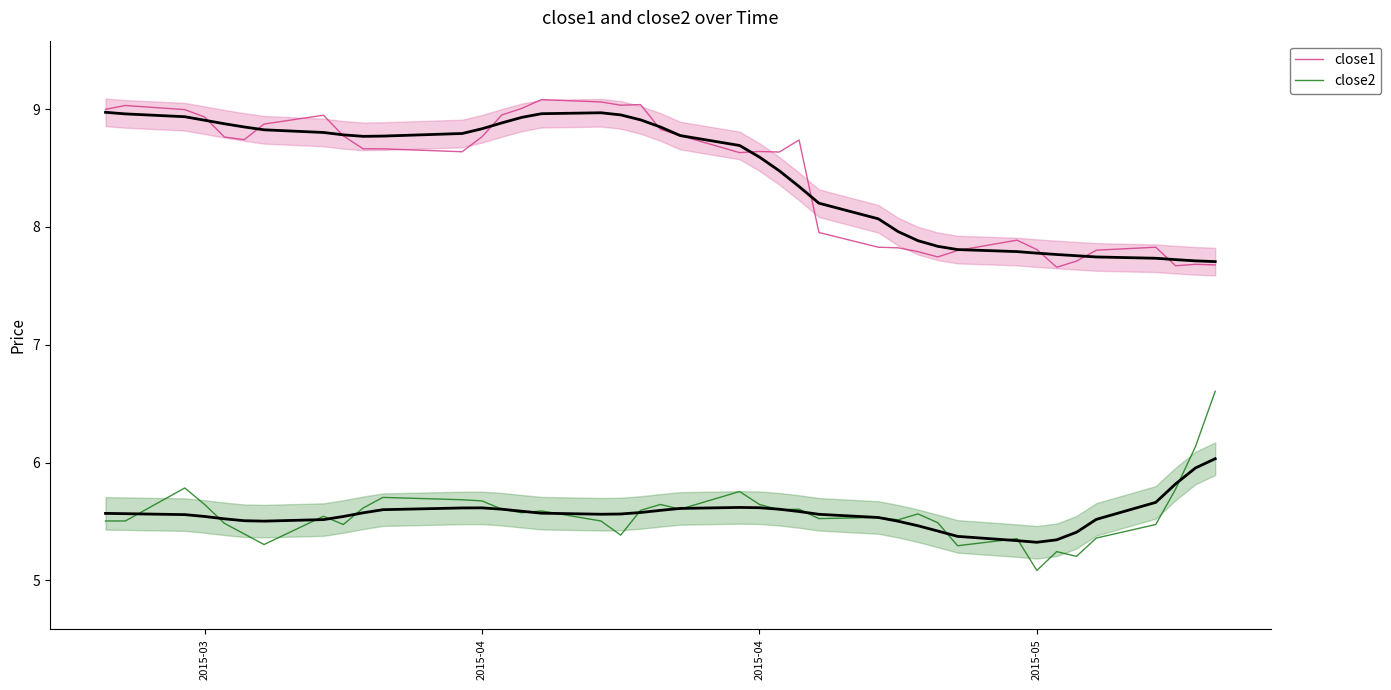

True or false: close1 and close2 cross at least once.

False